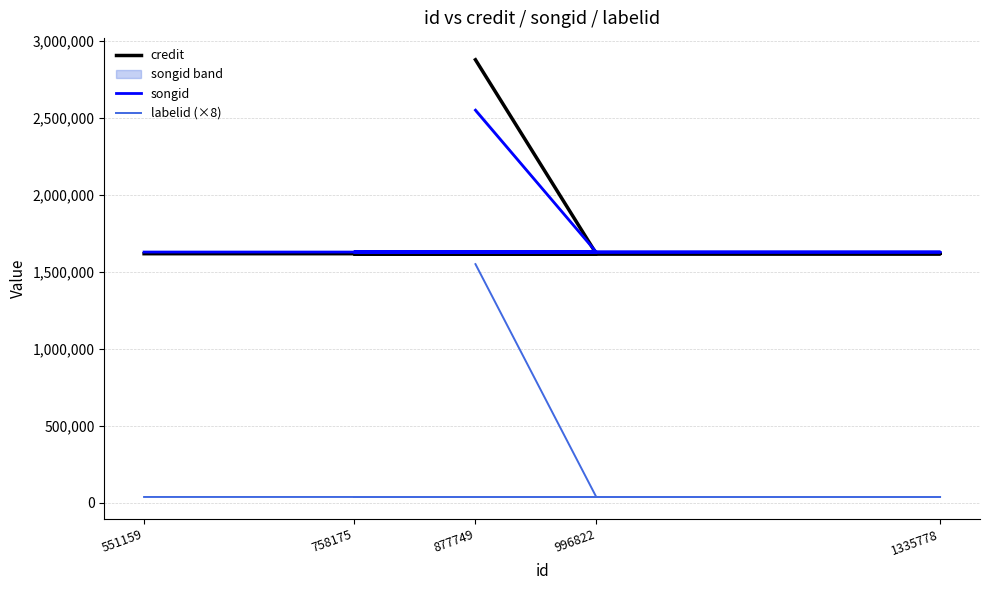

Count the number of categories in the chart.

5